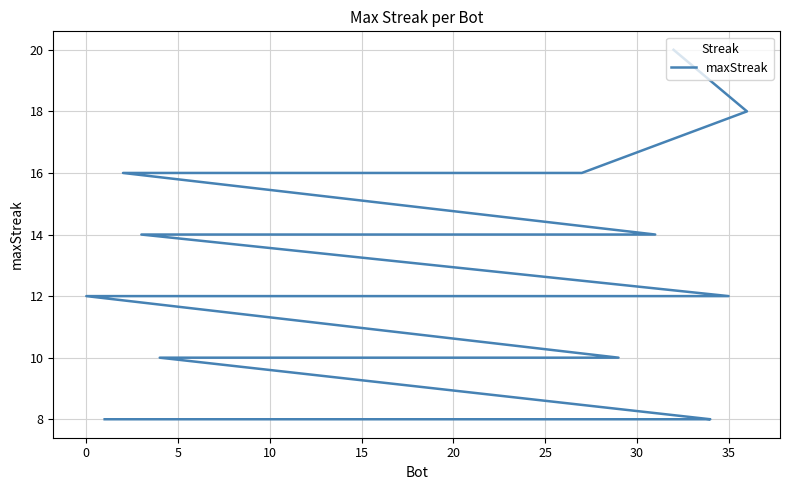

What is the difference between the maximum and minimum values?

12